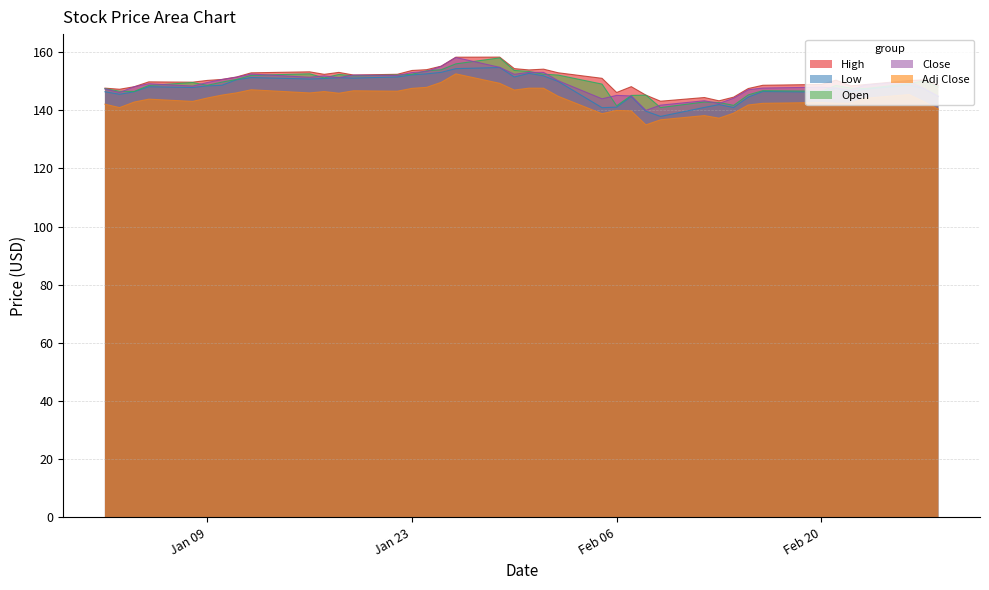

Where is High nearest to the value 150?

2018-02-26